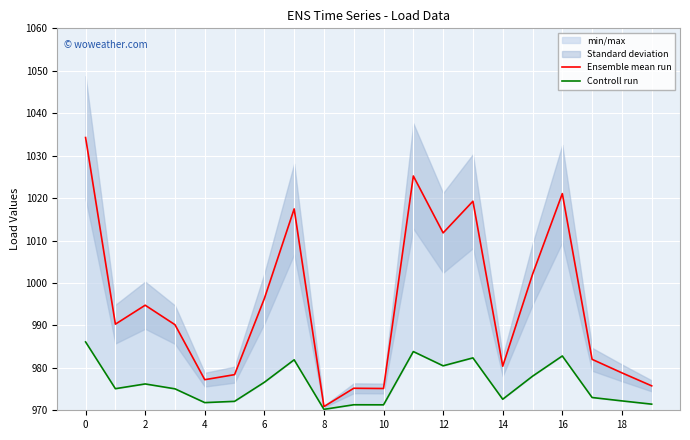

How many values in the Controll run series are below 975?

9